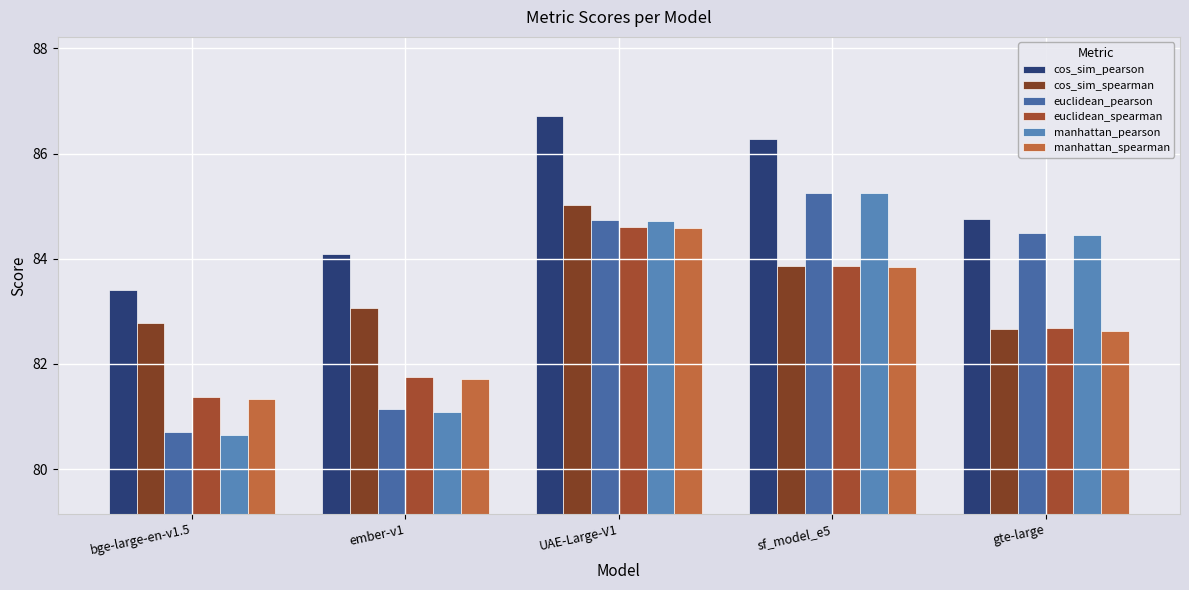

What is the spread (max minus min) of values at sf_model_e5?

2.4